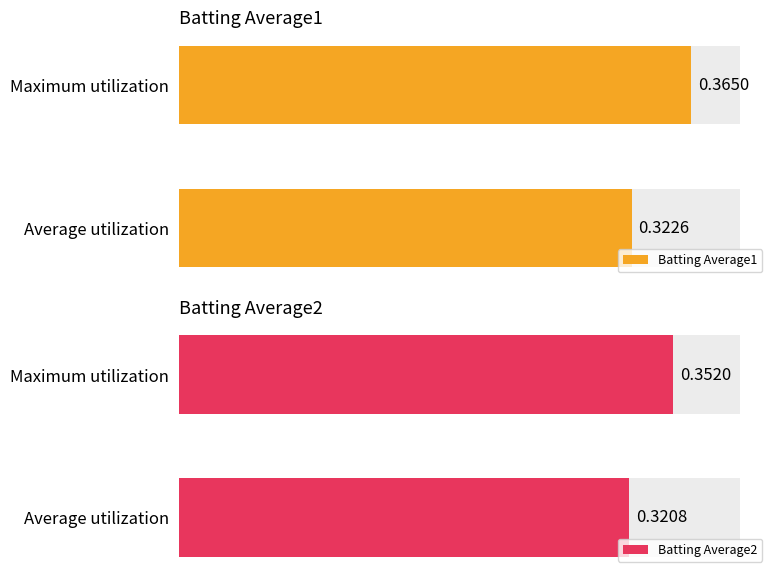

Which category has the lowest value in the Batting Average1 series?

Average utilization